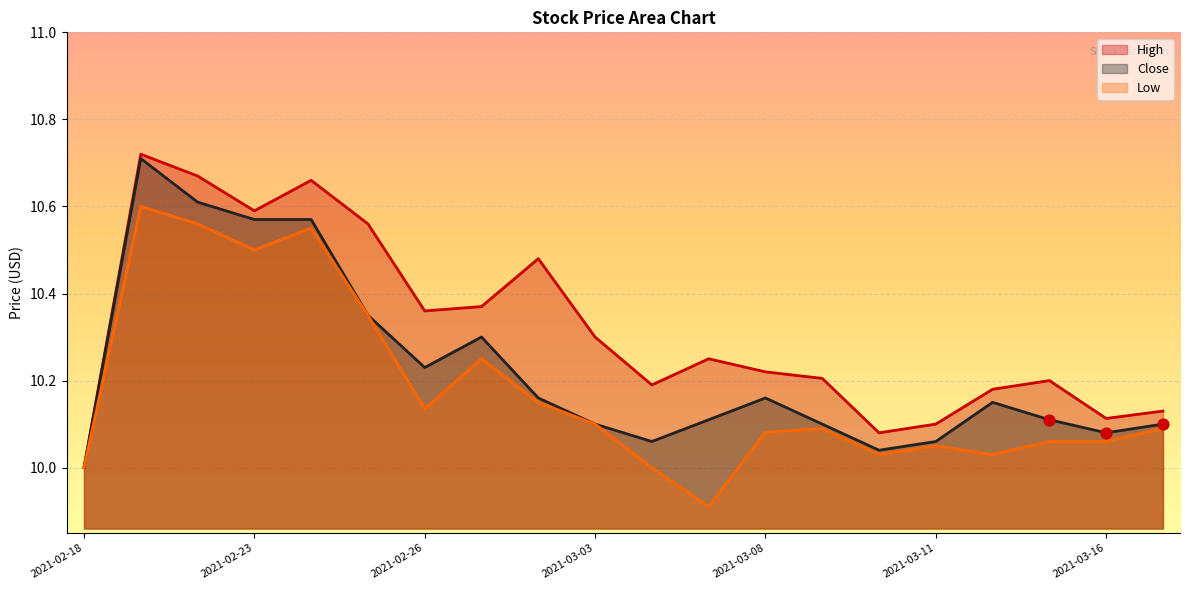

What are all the series names shown in the legend?

High, Close, Low